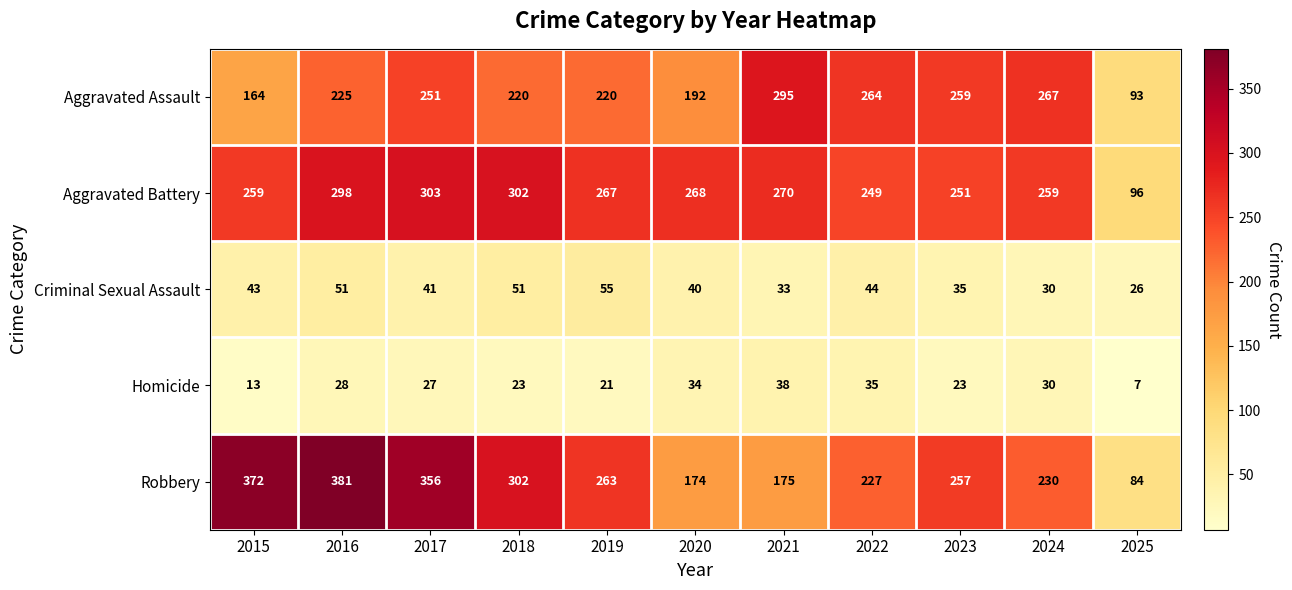

What is the difference between the second highest and second lowest values in the Aggravated Battery series?

53